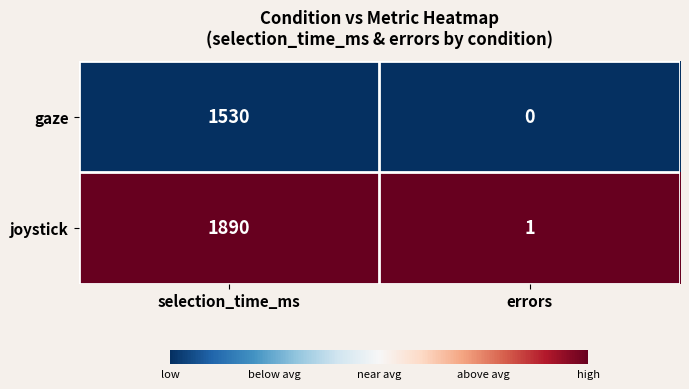

List the series in order of their peak value, highest first.

joystick, gaze